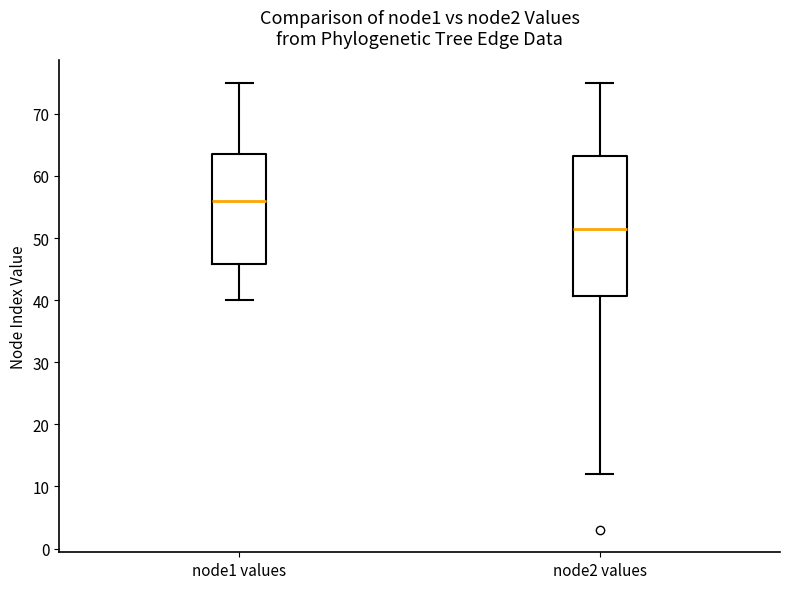

Where does the lower whisker of the box for node2 values end on the y-axis? The values are not printed on the chart, so give them approximately, as read against the axis.

12